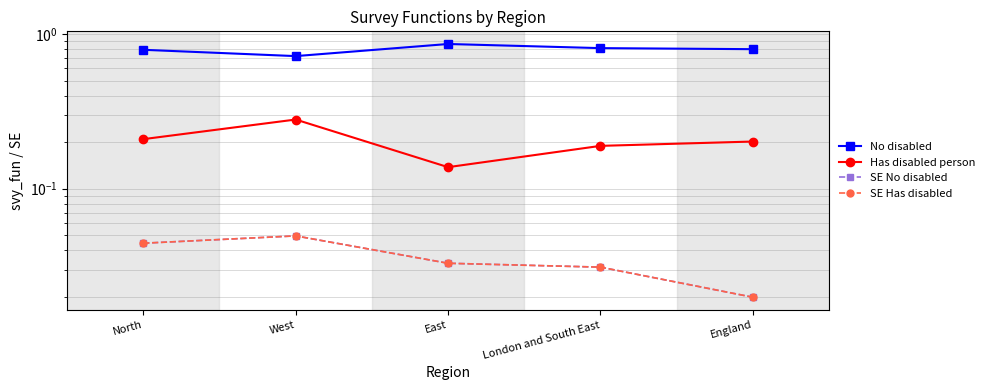

What is the greatest value displayed?

0.9